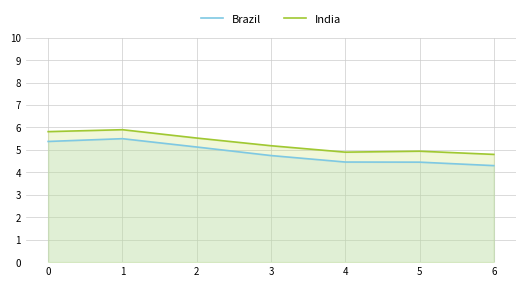

Is the value of India at 1 greater than the value of Brazil at 0?

Yes